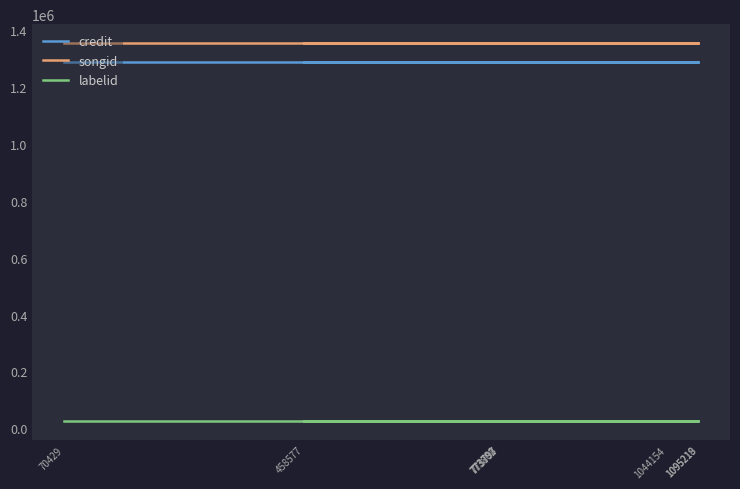

List the series in order of their peak value, lowest first.

labelid, credit, songid